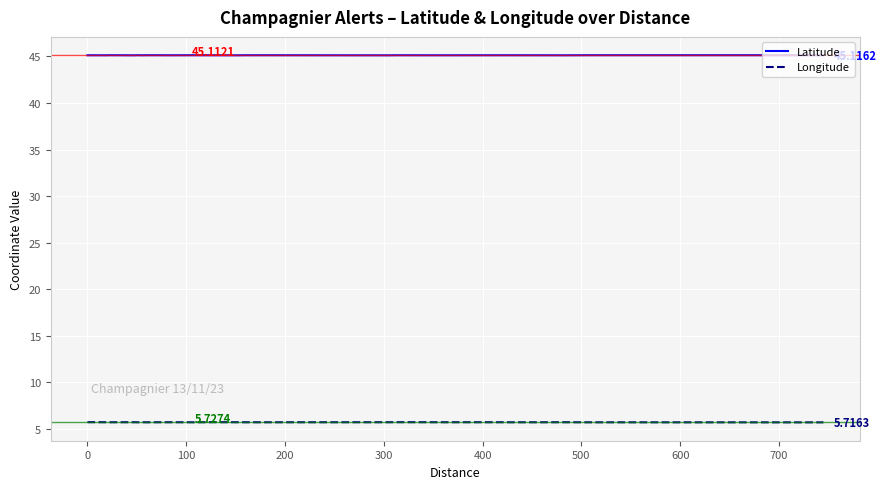

What is the minimum value shown in the chart?

5.7